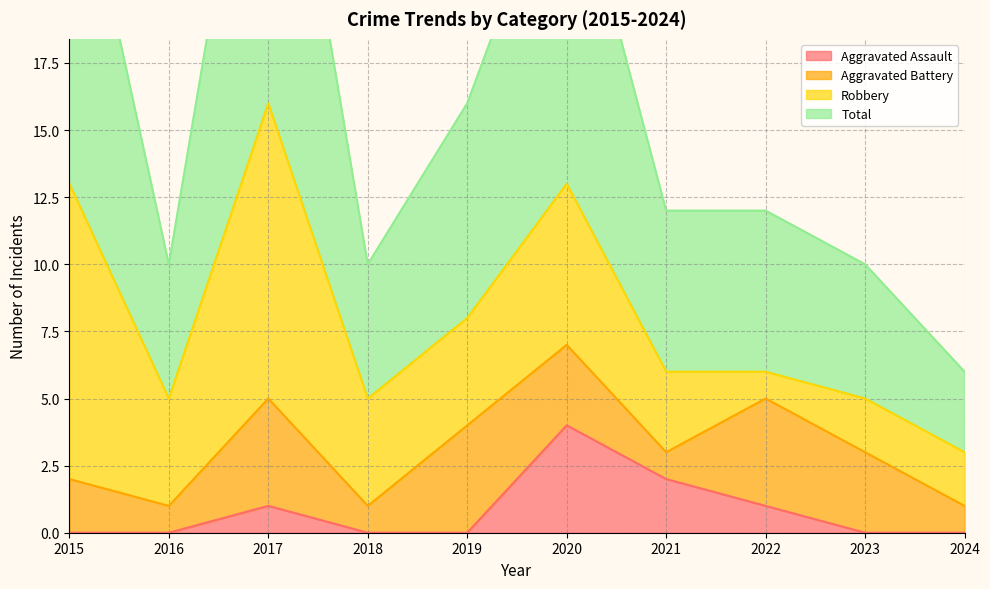

What is the total value across all series at 2015?

27